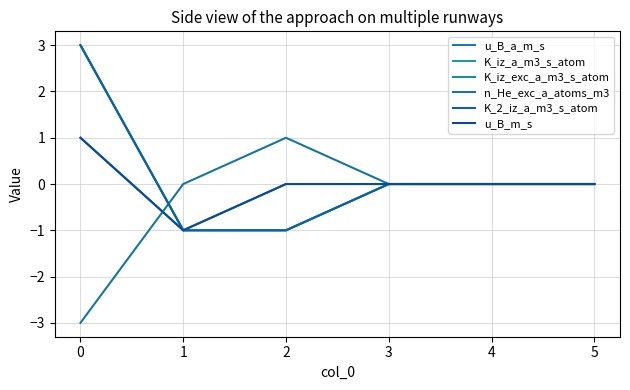

True or false: K_2_iz_a_m3_s_atom has more than 1 interior local peaks.

False